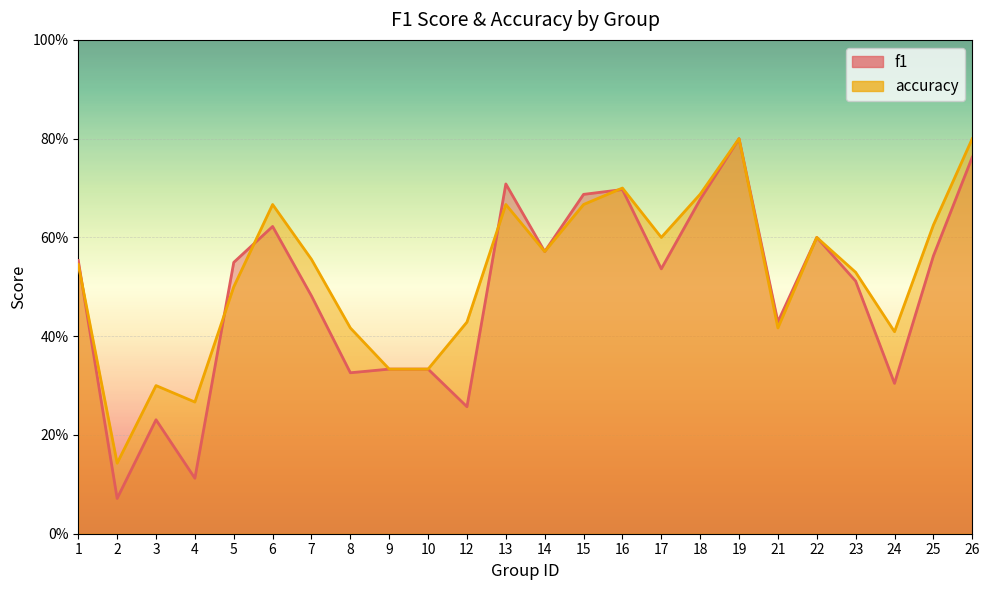

What is the maximum value shown in the chart?

0.8